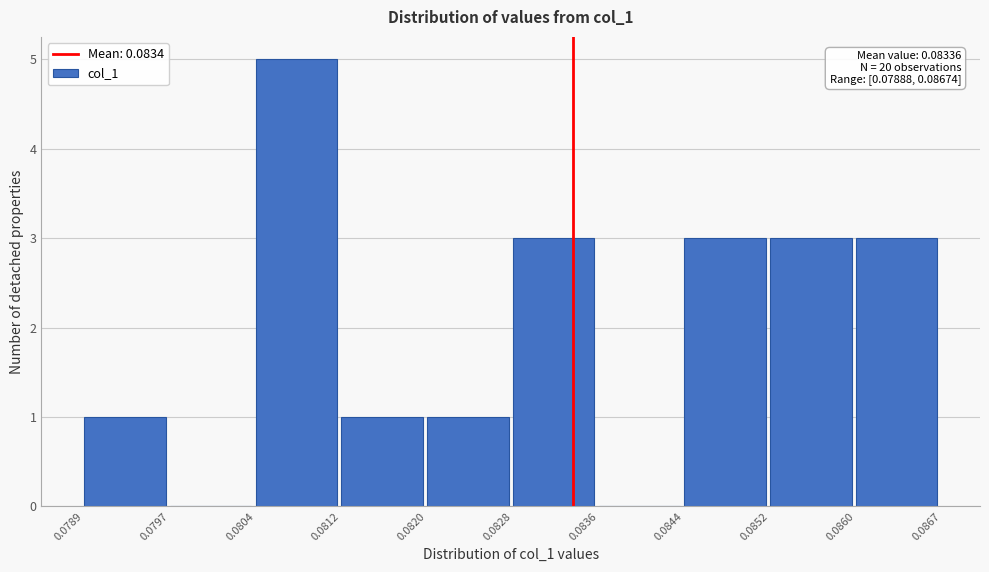

Which range on the x-axis has the tallest bar?

0.0804 to 0.0812